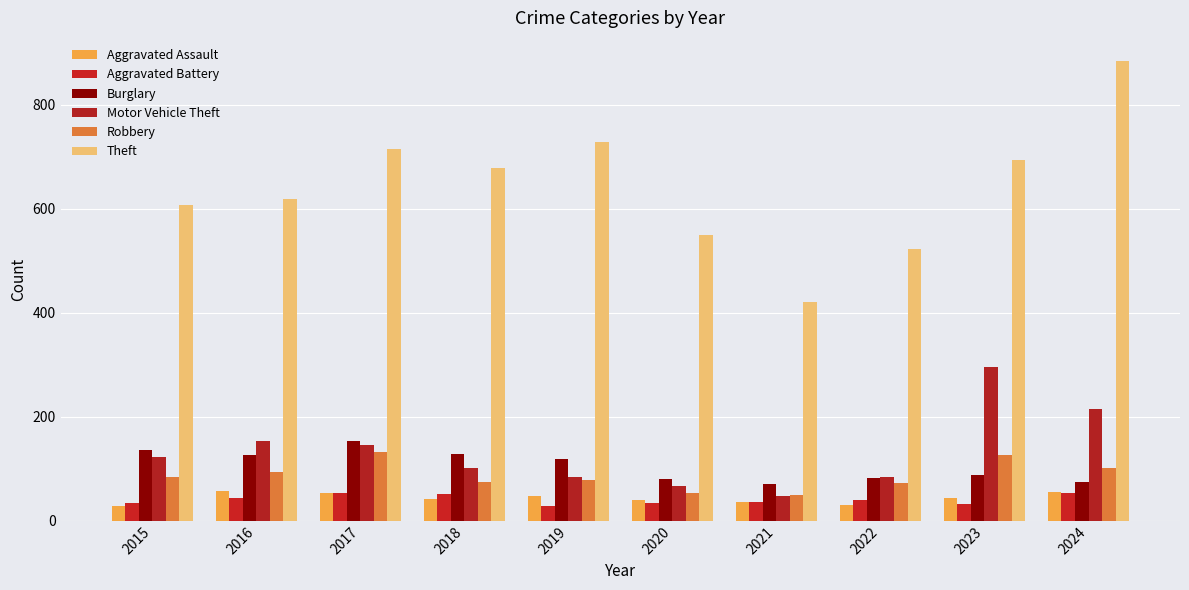

Reading left to right, list all the values displayed in this chart.

Aggravated Assault: 2015=28	2016=58	2017=54	2018=41	2019=48	2020=40	2021=36	2022=31	2023=44	2024=55
Aggravated Battery: 2015=35	2016=44	2017=54	2018=51	2019=28	2020=35	2021=37	2022=40	2023=32	2024=54
Burglary: 2015=136	2016=126	2017=153	2018=129	2019=119	2020=81	2021=71	2022=82	2023=88	2024=75
Motor Vehicle Theft: 2015=122	2016=154	2017=145	2018=102	2019=84	2020=67	2021=48	2022=85	2023=296	2024=214
Robbery: 2015=84	2016=93	2017=132	2018=75	2019=78	2020=54	2021=49	2022=73	2023=127	2024=102
Theft: 2015=607	2016=618	2017=715	2018=679	2019=729	2020=549	2021=421	2022=523	2023=693	2024=884